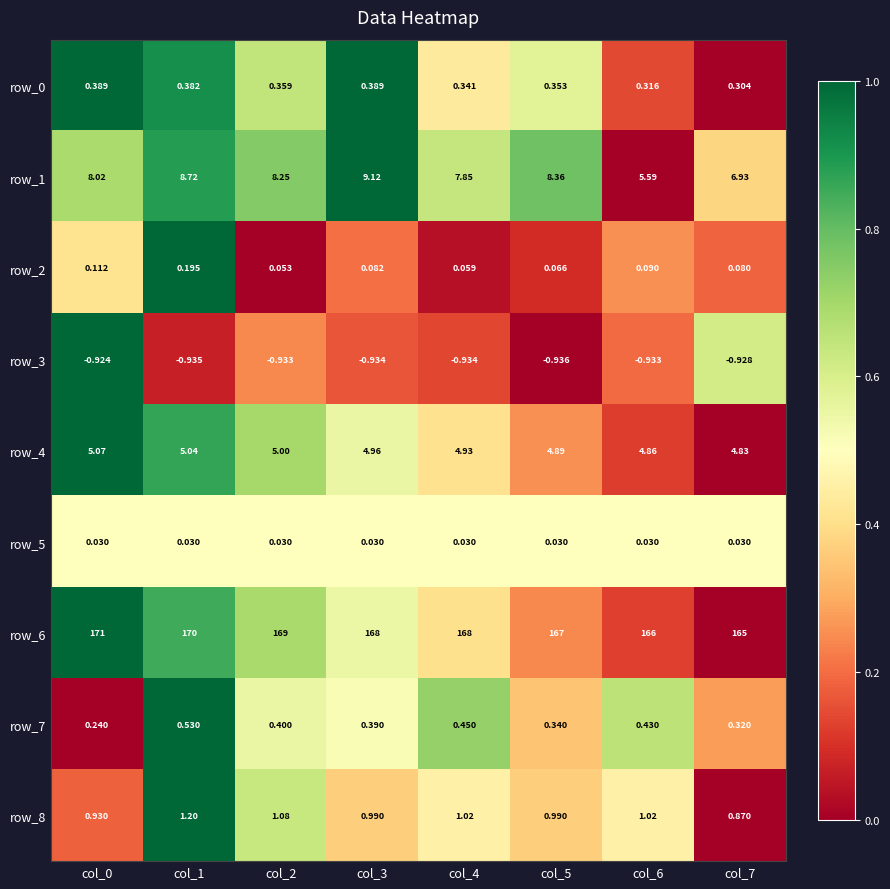

At which label is row_2 closest to 0?

col_2